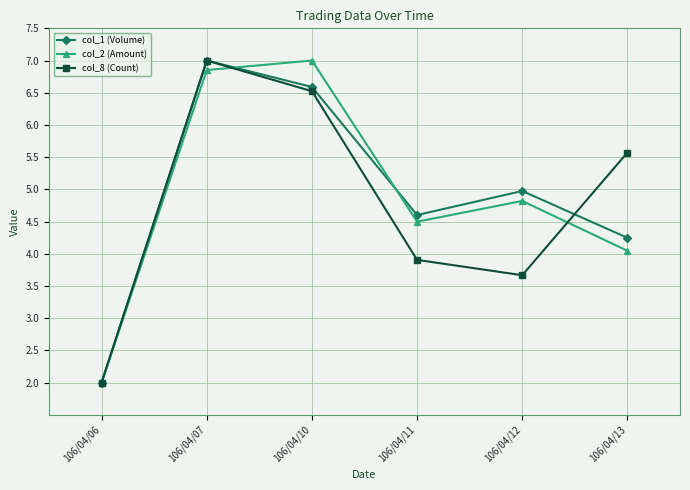

Where is the first local minimum for col_1 (Volume)?

106/04/11